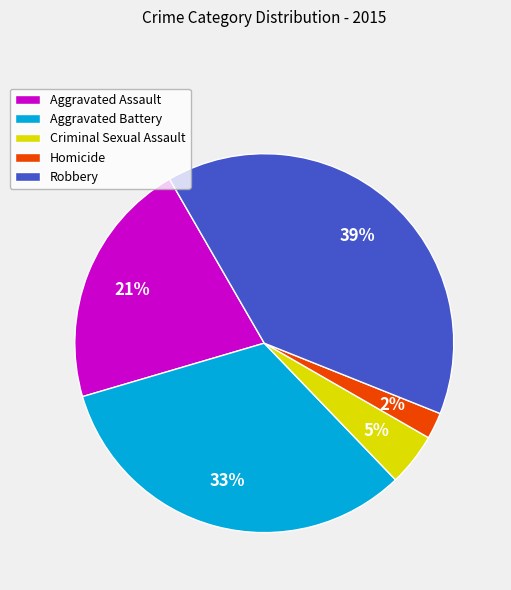

Do Aggravated Battery and Robbery together represent more than half of the pie?

Yes